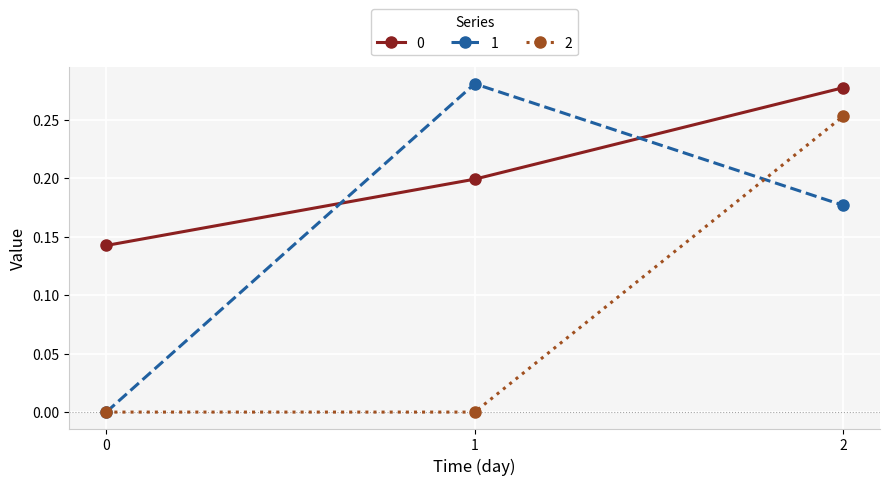

What are all the series names shown in the legend?

0, 1, 2